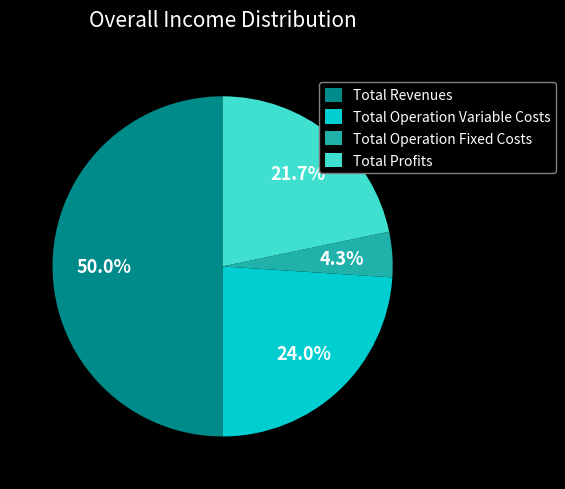

Does Total Profits account for over 50% of the chart?

No